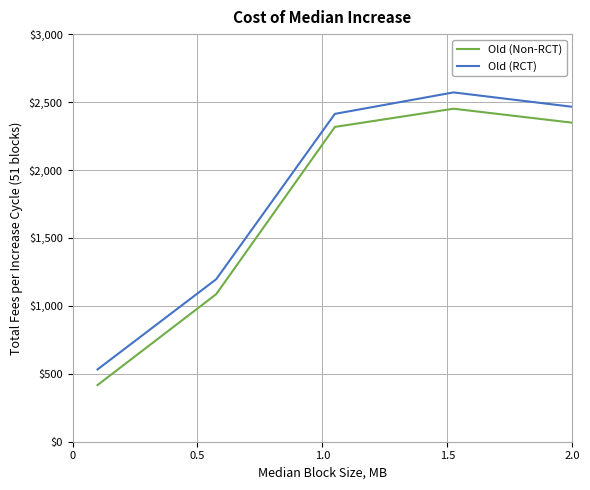

What is the average value of the Old (RCT) series?

1835